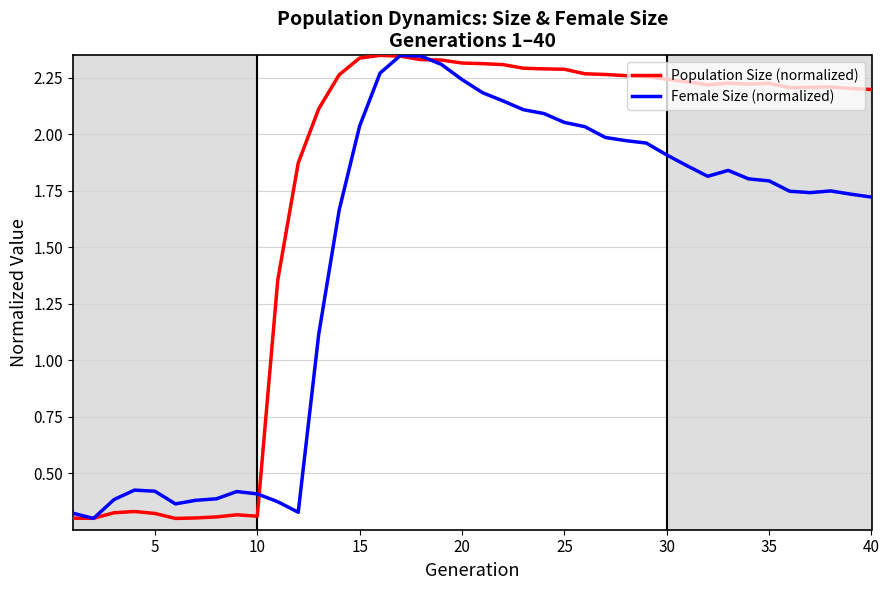

Which series has the largest total across all categories?

Population Size (normalized)